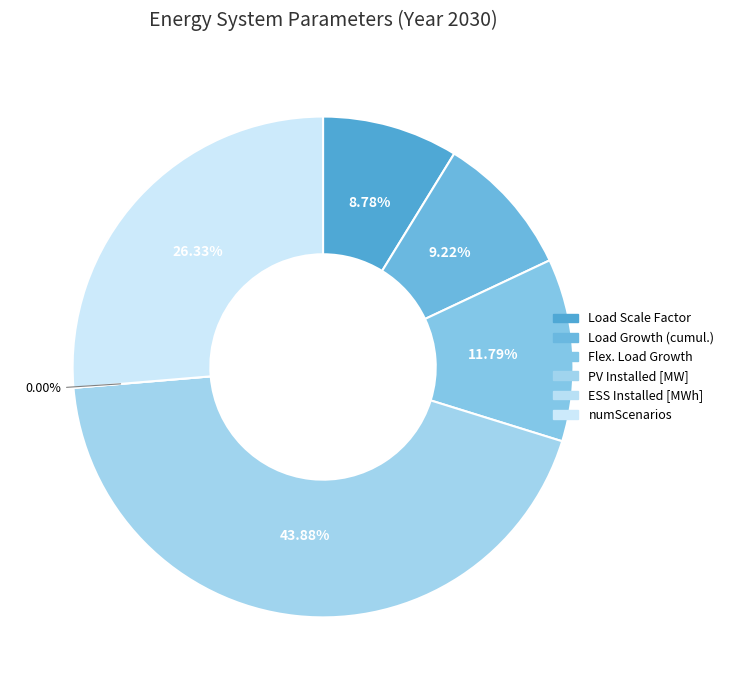

Do Load Growth (cumul.) and PV Installed [MW] together represent more than half of the pie?

Yes